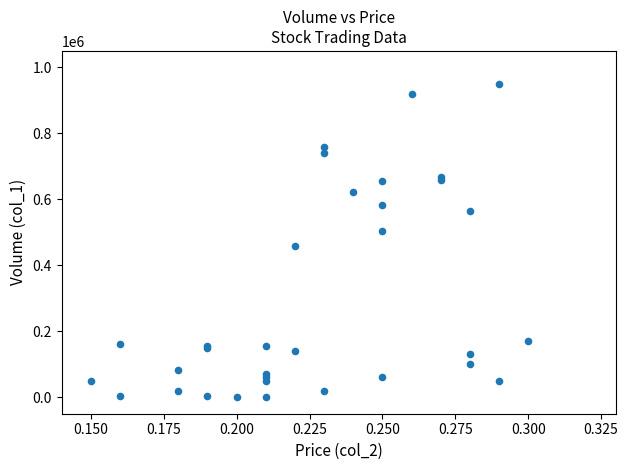

What Y value in the scatter plot is closest to 475000?

459000